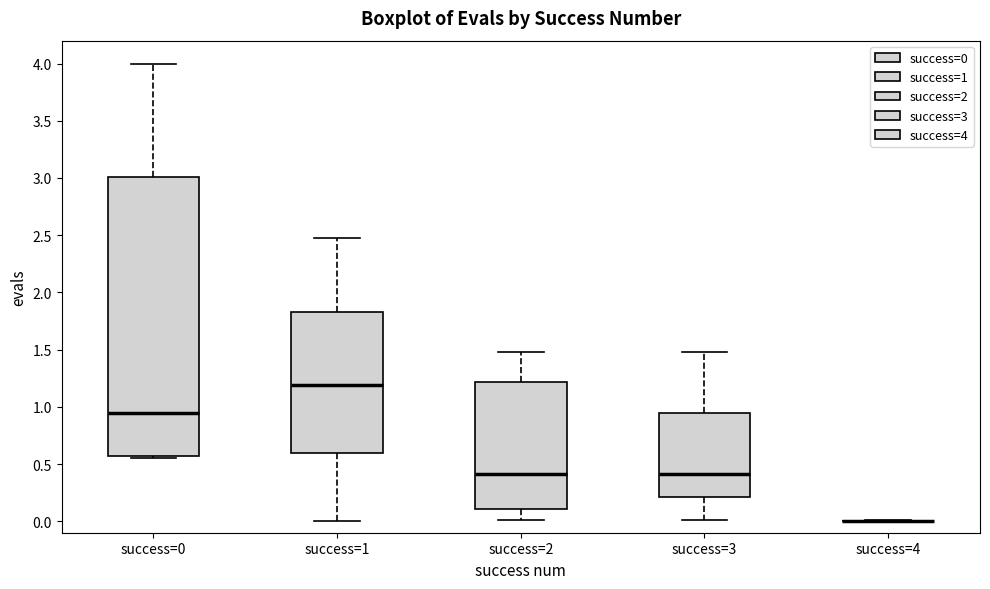

Which box is the tallest, from its lower edge to its upper edge?

success=0